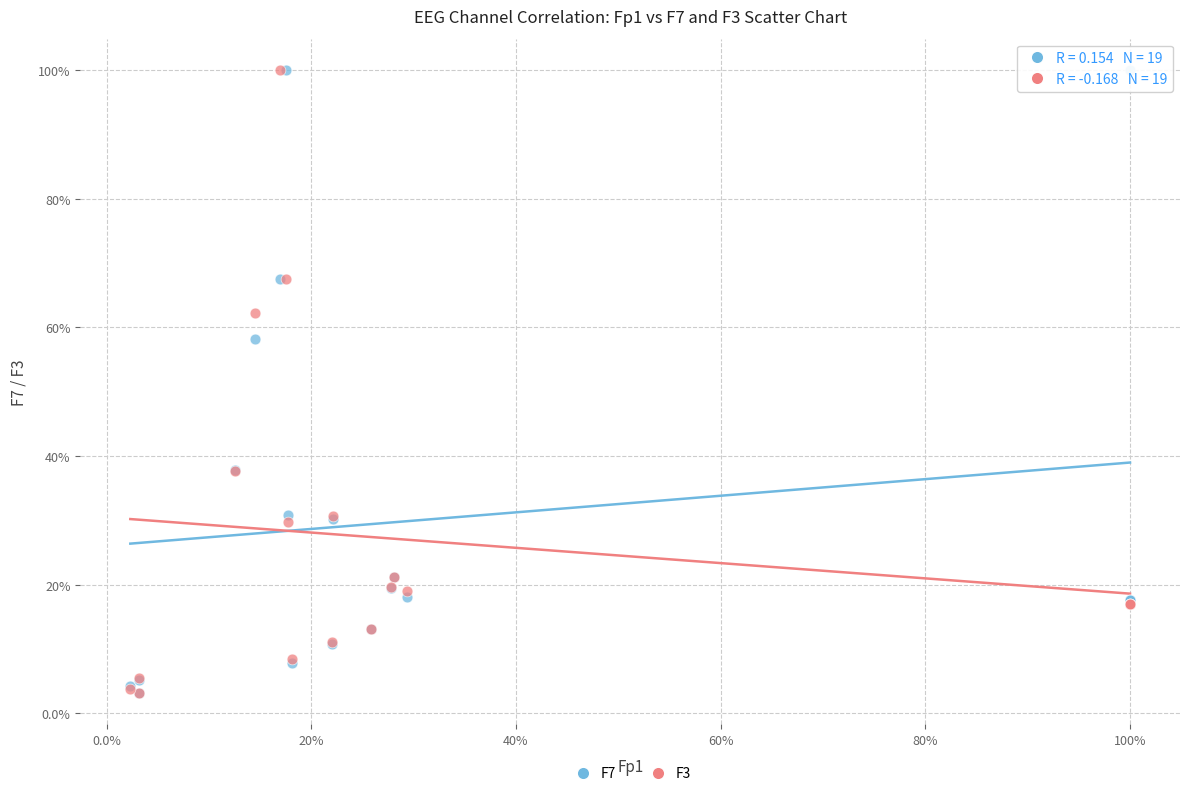

What are all the series names shown in the legend?

F7, F3